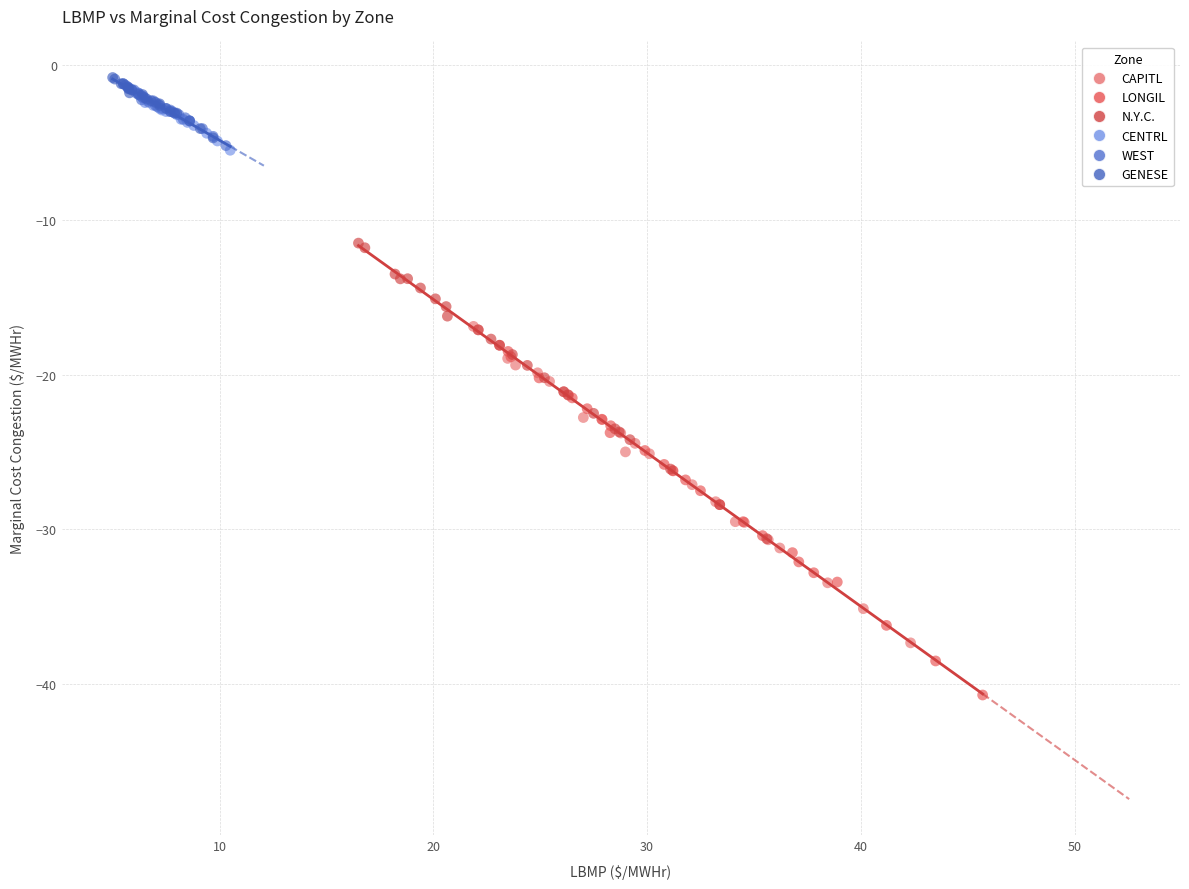

Which series reaches the minimum Y coordinate?

LONGIL